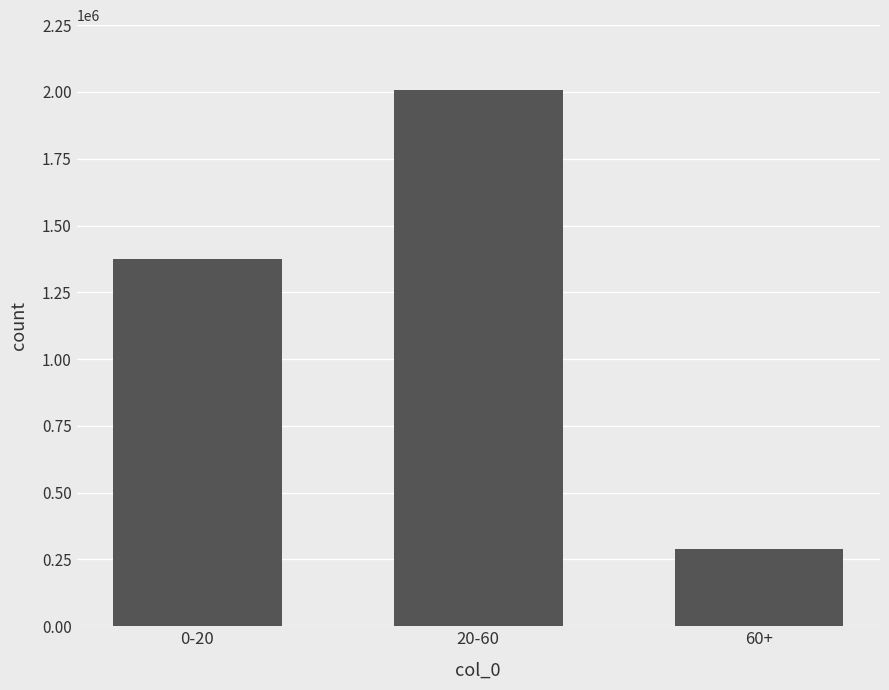

What is the smallest value displayed?

289544